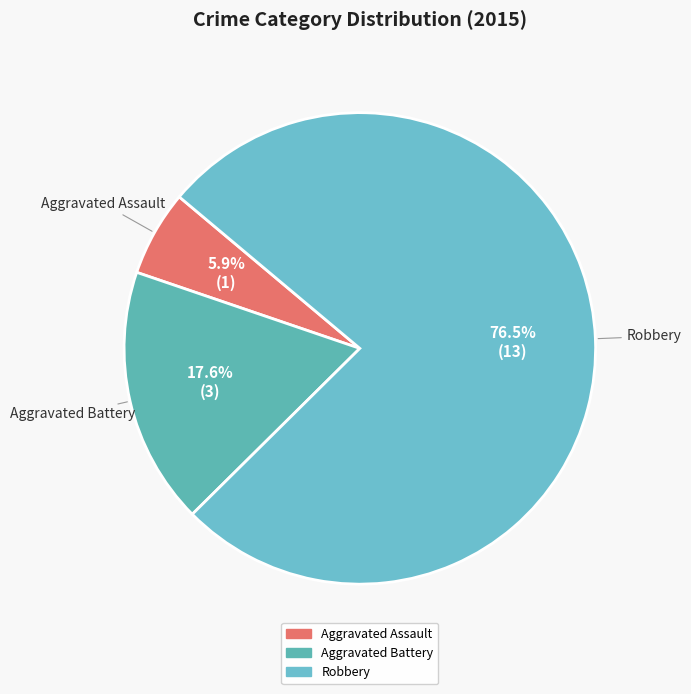

Which slice is the smallest?

Aggravated Assault